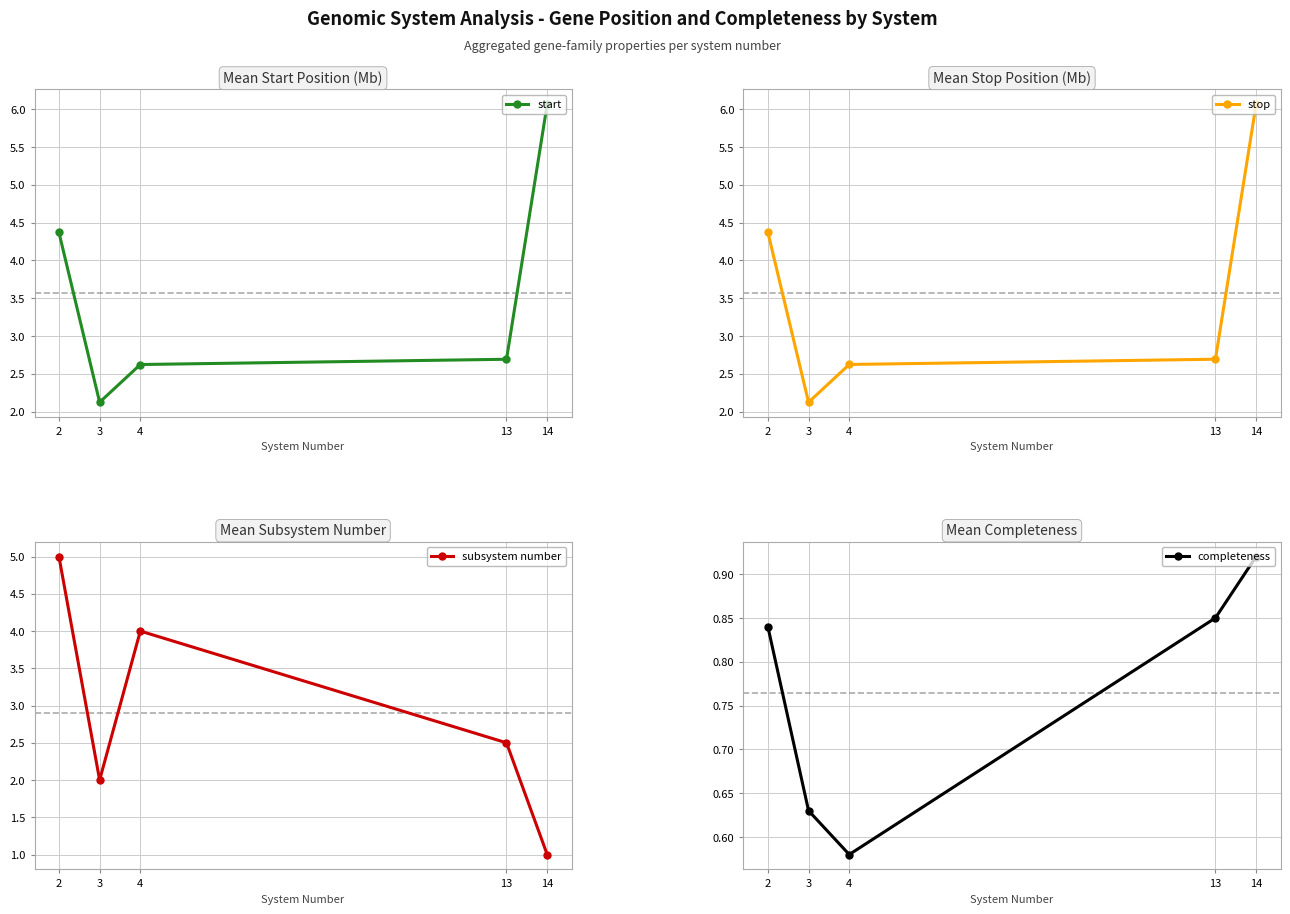

True or false: completeness has a value of 0.2 at 3.

False